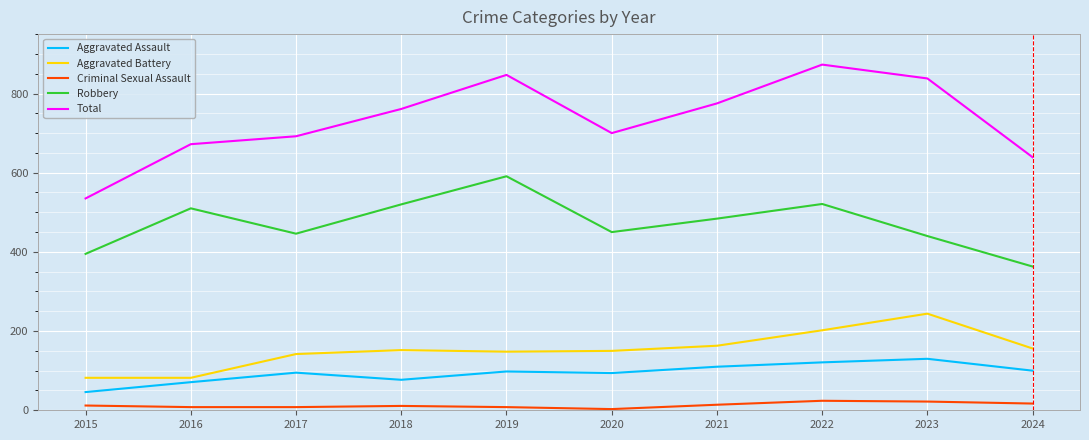

Does the chart display data point markers on the line(s)?

No